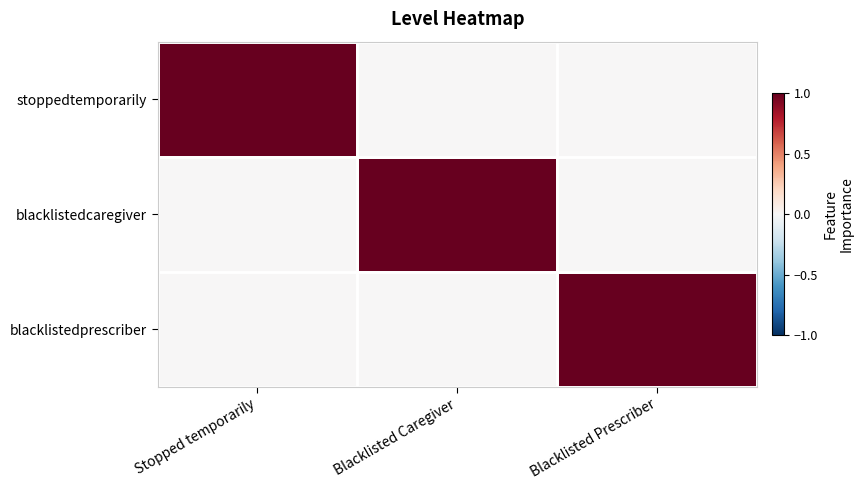

Reading left to right, what are all the values shown in this chart?

stoppedtemporarily: Stopped temporarily=1	Blacklisted Caregiver=0	Blacklisted Prescriber=0
blacklistedcaregiver: Stopped temporarily=0	Blacklisted Caregiver=1	Blacklisted Prescriber=0
blacklistedprescriber: Stopped temporarily=0	Blacklisted Caregiver=0	Blacklisted Prescriber=1